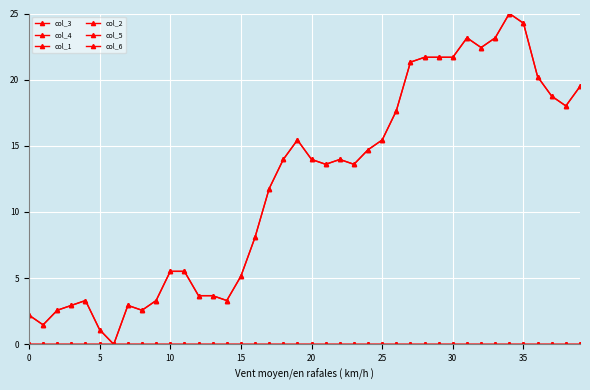

Does the chart have visible grid lines?

Yes